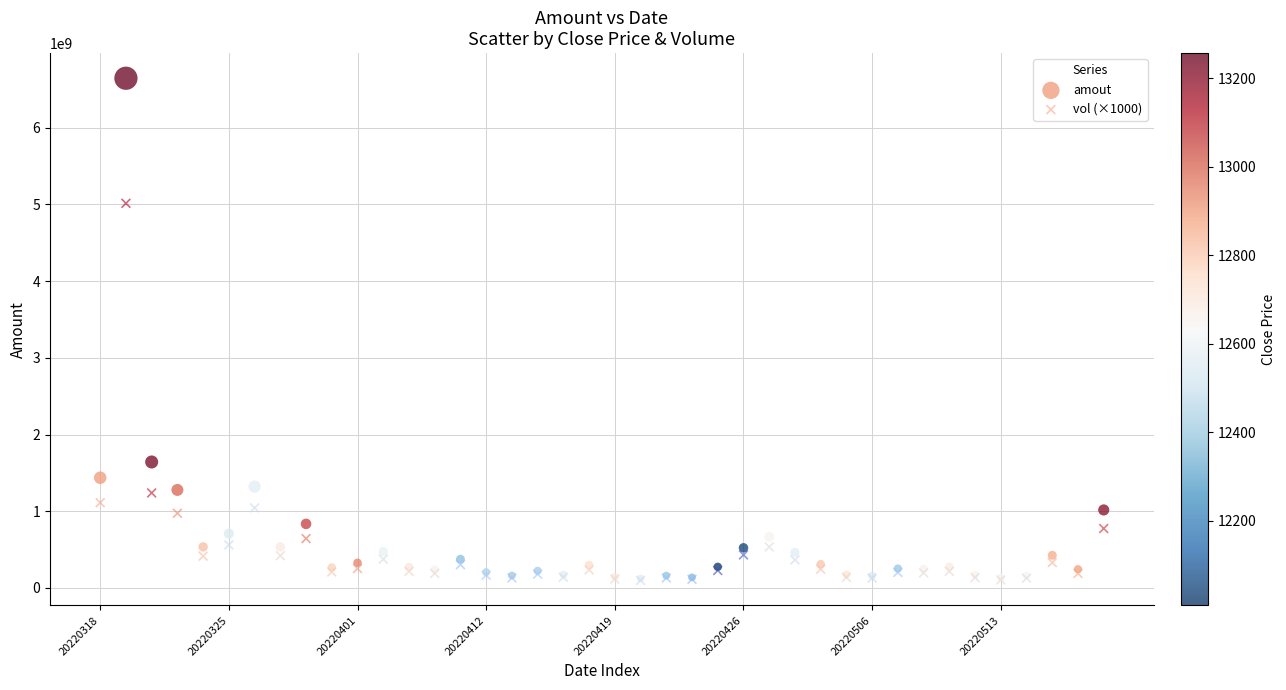

Across all series, what Y value is closest to 3371846972?

5014281000